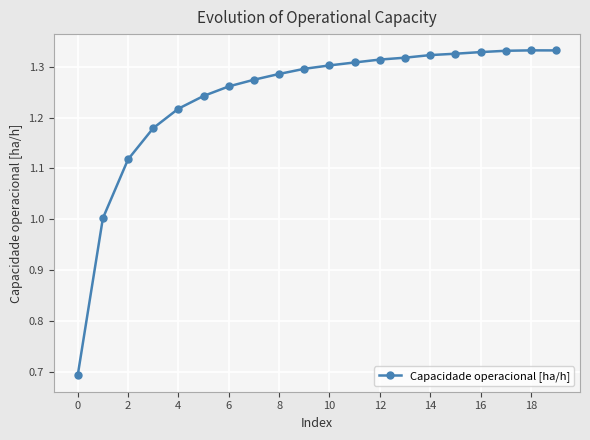

True or false: the data has more than 0 interior local peaks.

True